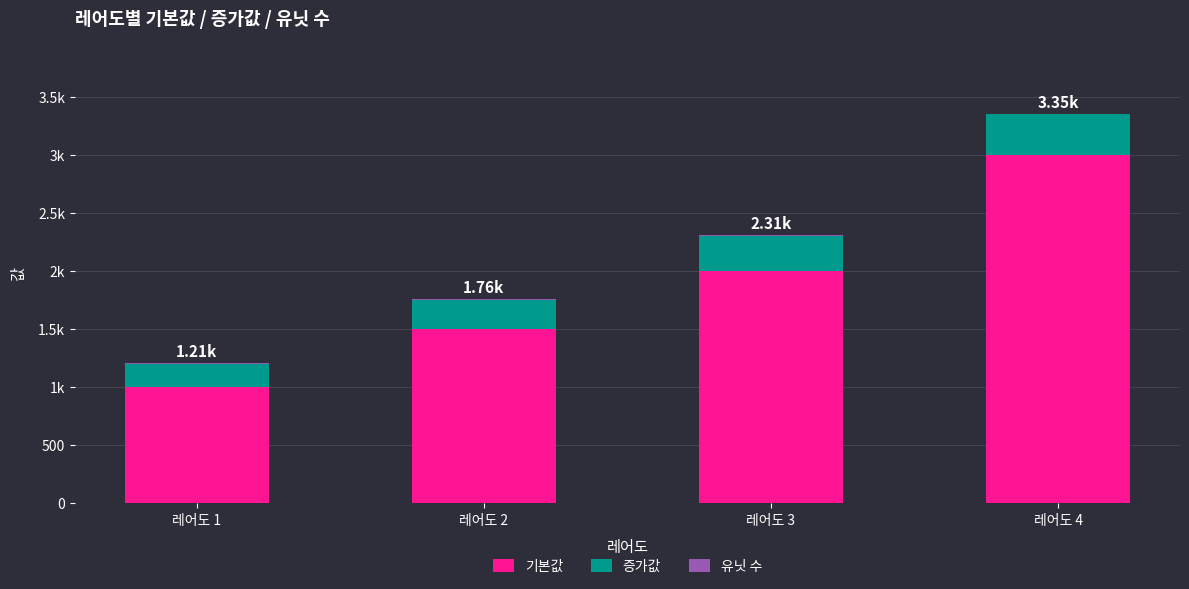

List the labels in order of 유닛 수 value, smallest first.

레어도 4, 레어도 3, 레어도 2, 레어도 1